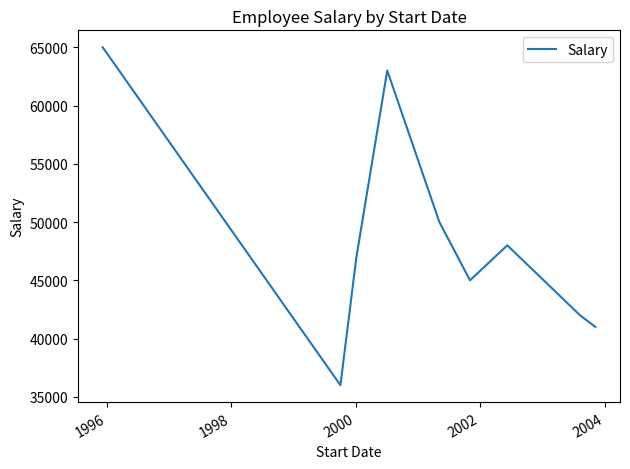

Reading right to left, extract all data points from this chart.

41000	42000	48000	45000	50000	63000	47000	36000	65000